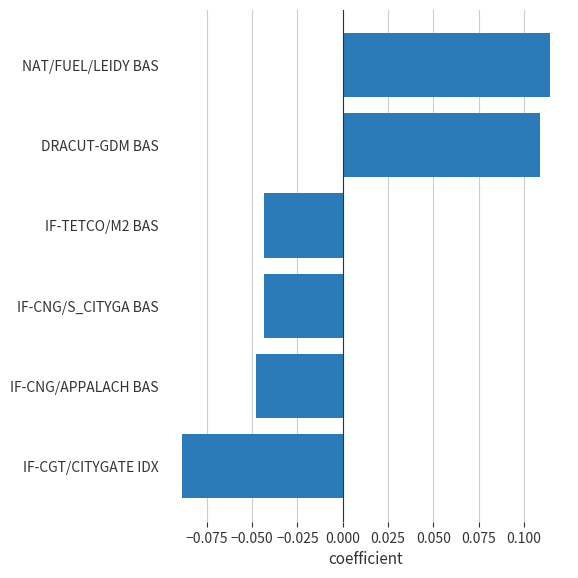

What is the change in value from IF-TETCO/M2 BAS to NAT/FUEL/LEIDY BAS?

+0.2